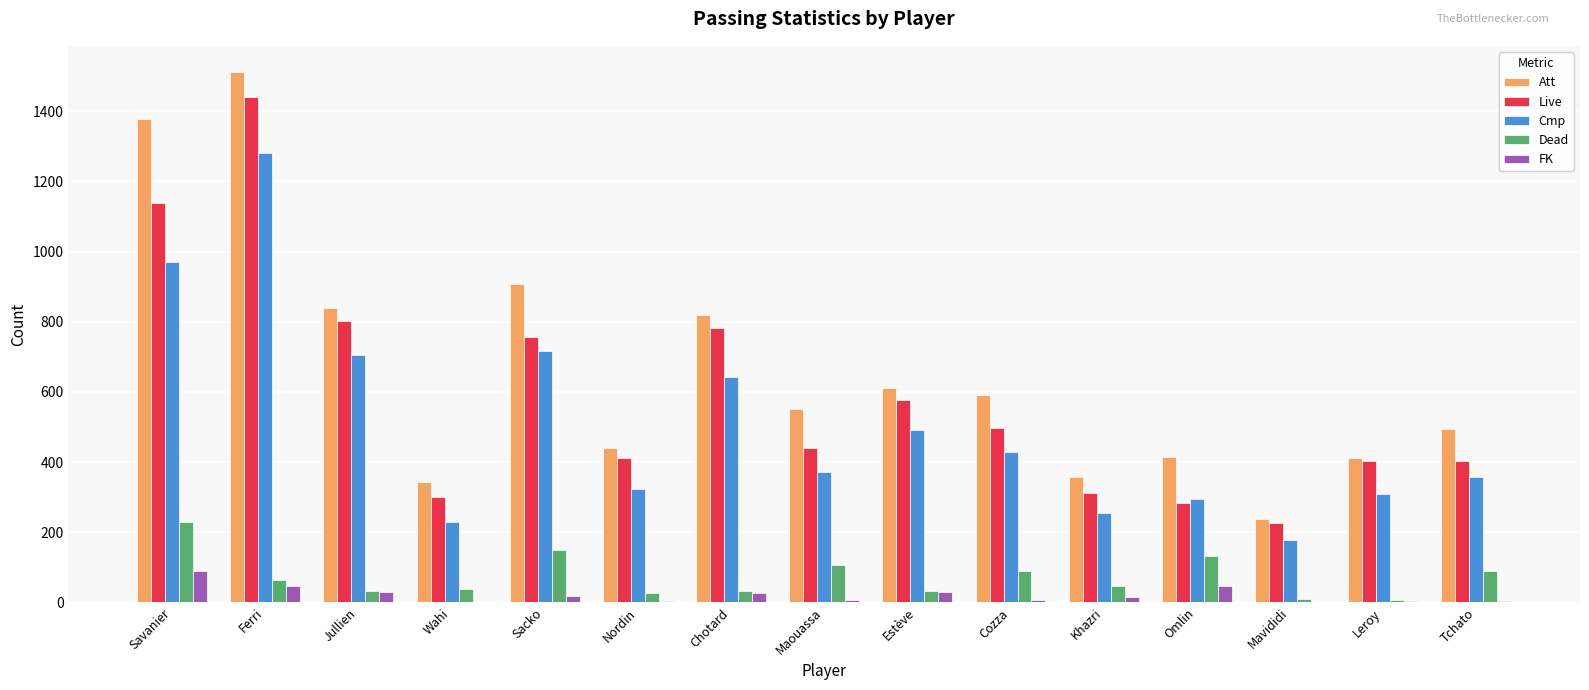

Is it true that Live equals 403 at Leroy?

True